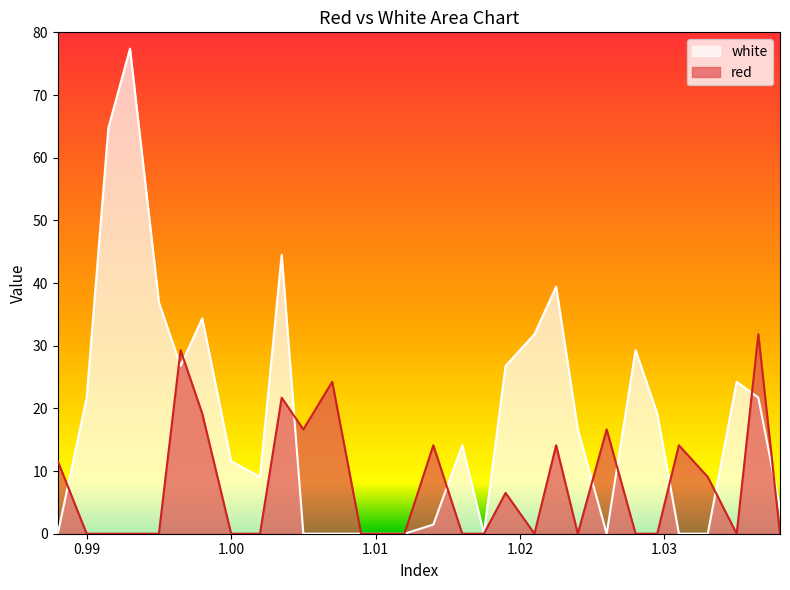

At which category does the chart reach its peak across all series?

0.993